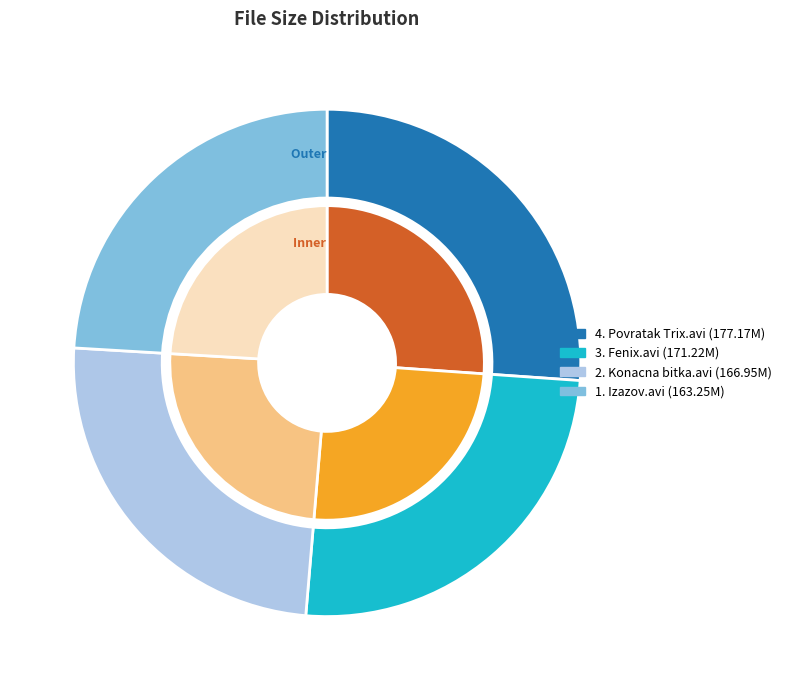

Which category has the smallest portion of the pie?

1. Izazov.avi